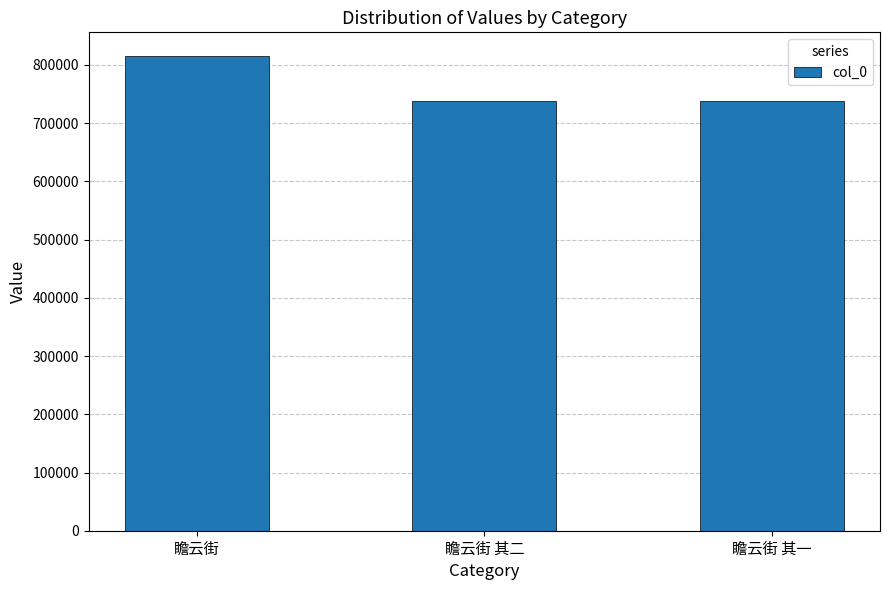

What value does the data have at 瞻云街, to the nearest 10?

815260